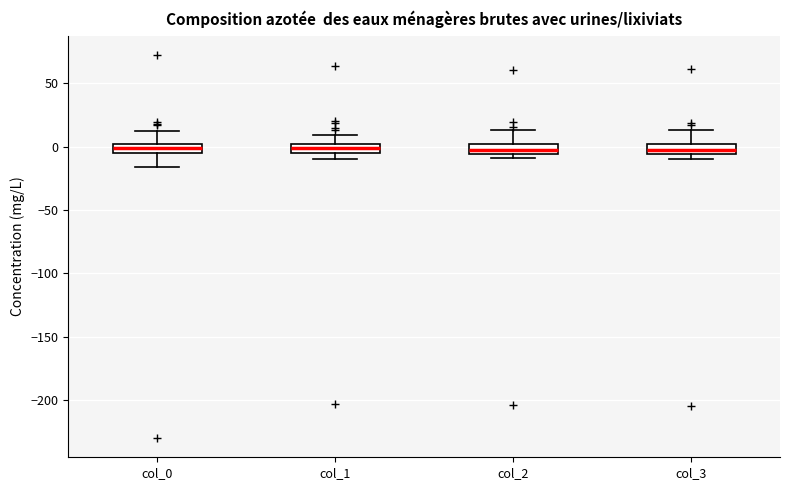

Where is the lower edge of the box for col_3 on the y-axis? The values are not printed on the chart, so give them approximately, as read against the axis.

-5